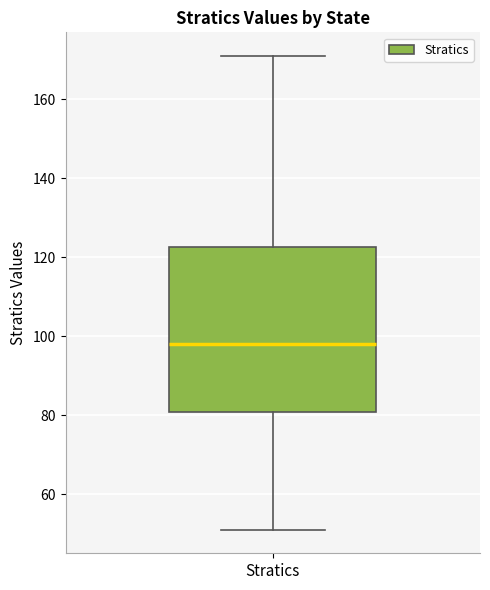

Transcribe this box plot: give where the median line is, the range the box spans, and where the two whiskers end, as read against the y-axis. The values are not printed on the chart, so give them approximately, as read against the axis.

median 98, box 80 to 122, whiskers 52 to 172